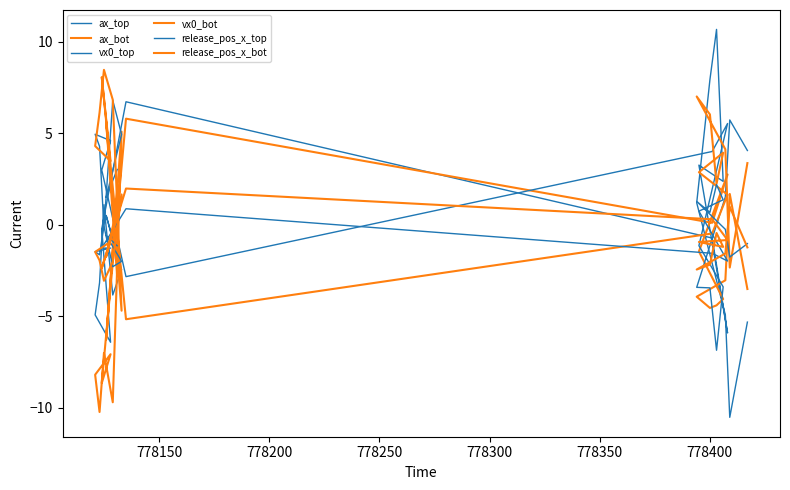

What are all the series names shown in the legend?

ax_top, ax_bot, vx0_top, vx0_bot, release_pos_x_top, release_pos_x_bot